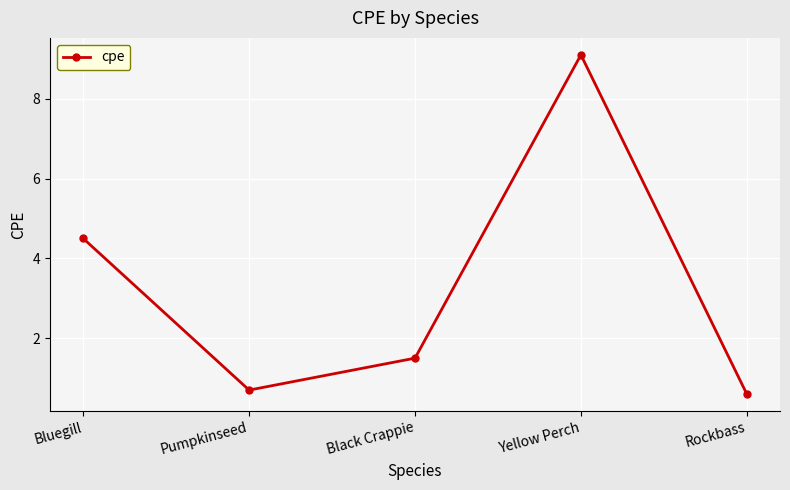

At which category does the chart reach its peak across all series?

Yellow Perch